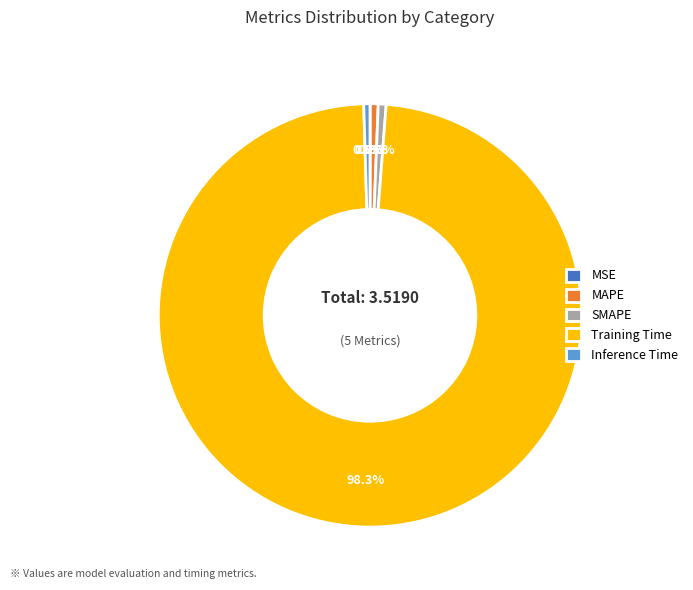

What percentage is the MAPE slice, to the nearest percent?

1%